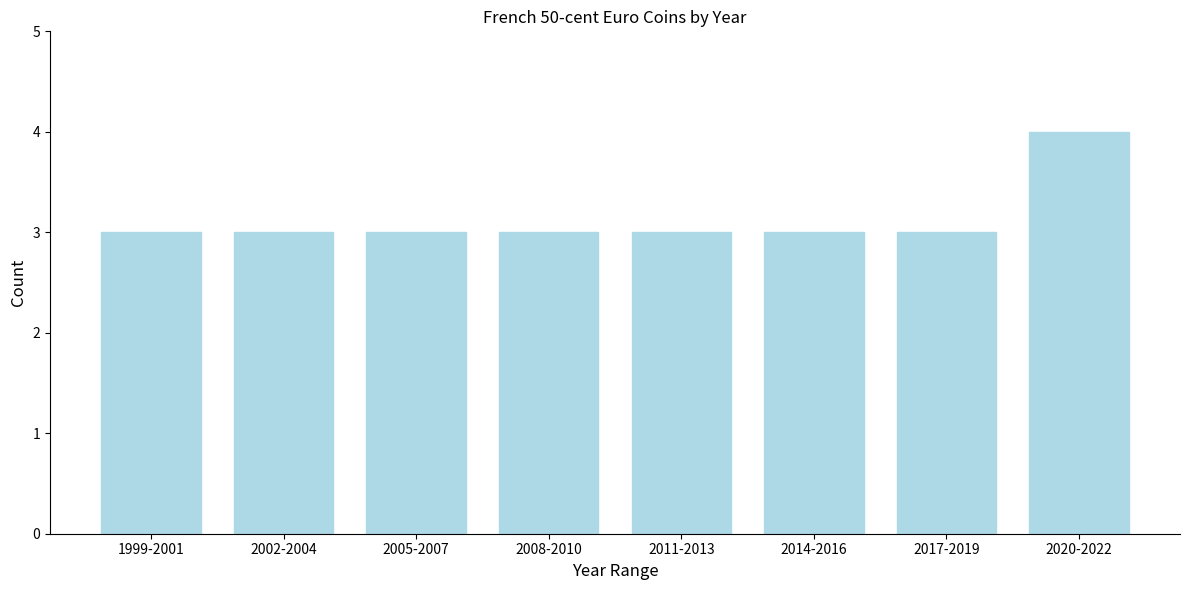

Reading right to left, transcribe all the data shown in this chart.

4	3	3	3	3	3	3	3